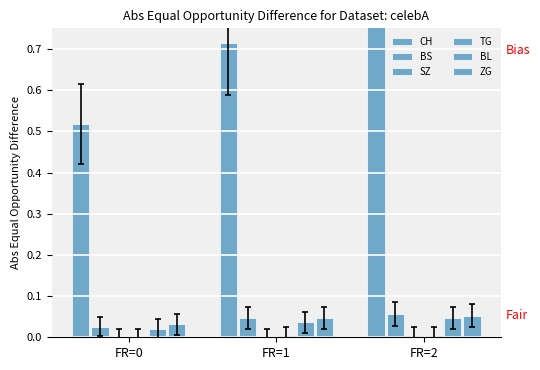

What is the approximate value of CH at FR=1?

0.7